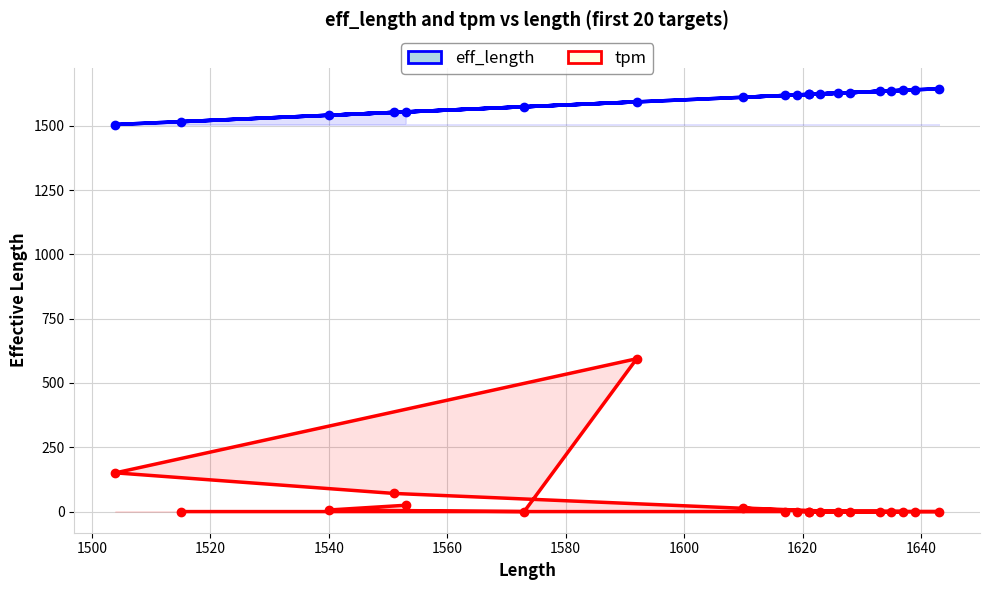

True or false: eff_length has more than 0 interior local peaks.

True